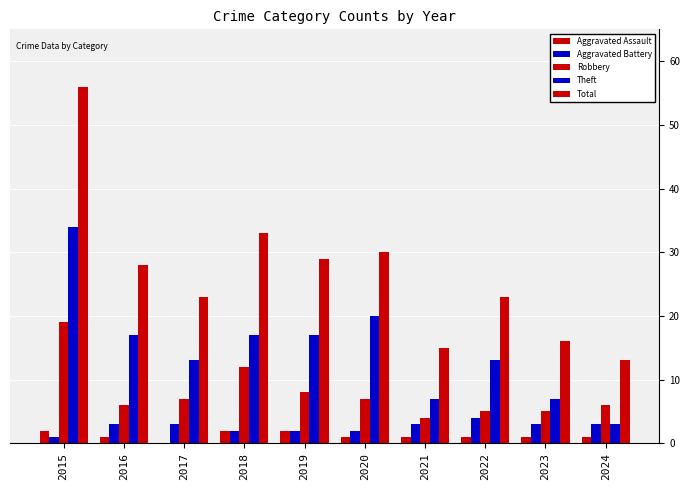

How many series are shown in this chart?

5